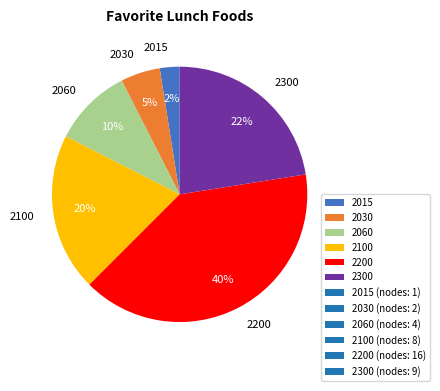

To the nearest percent, what portion does 2030 represent?

5%